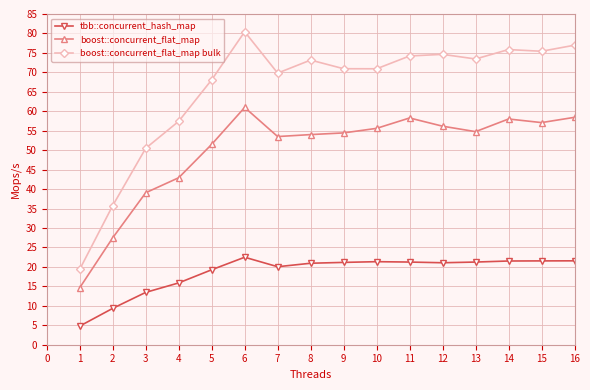

What is the highest value of the boost::concurrent_flat_map series?

61.0